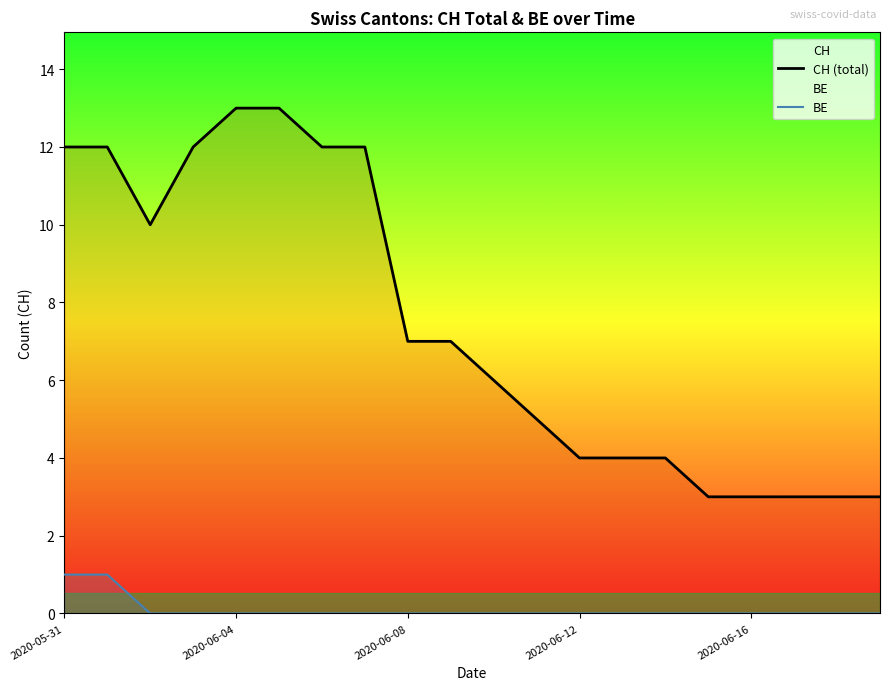

What is the label of the 12th point from the left?

11